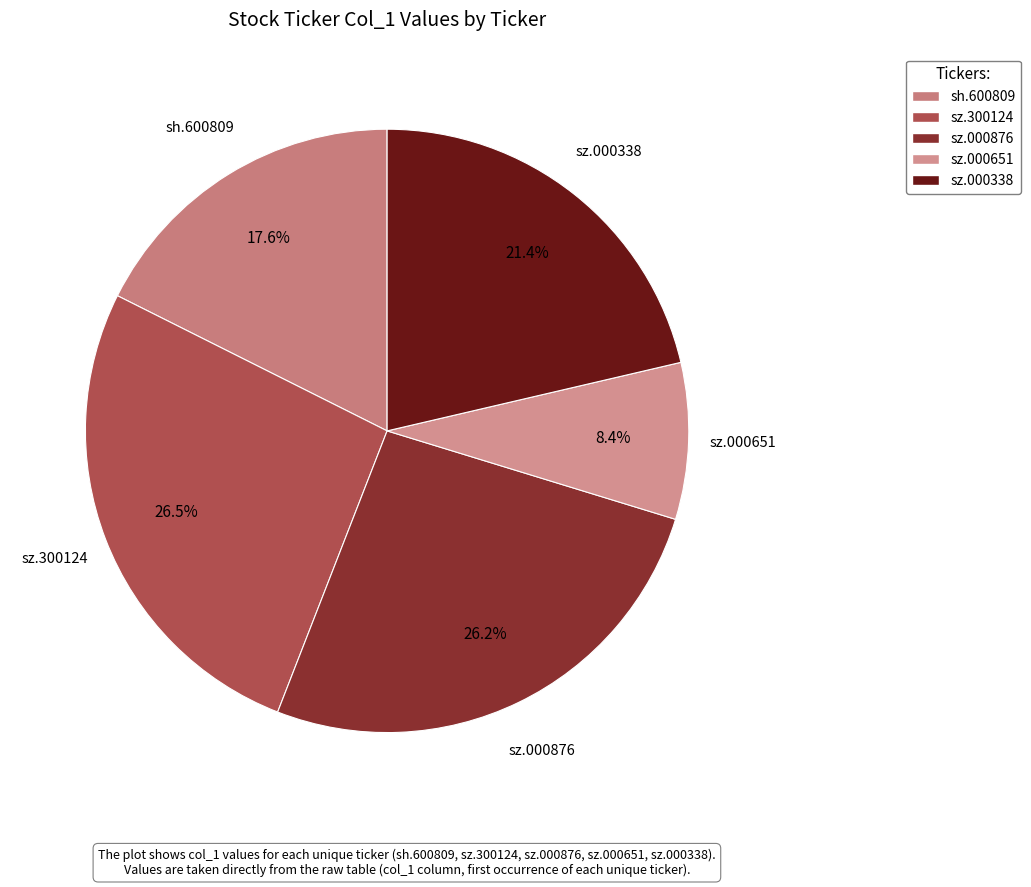

Which slice is the smallest?

sz.000651